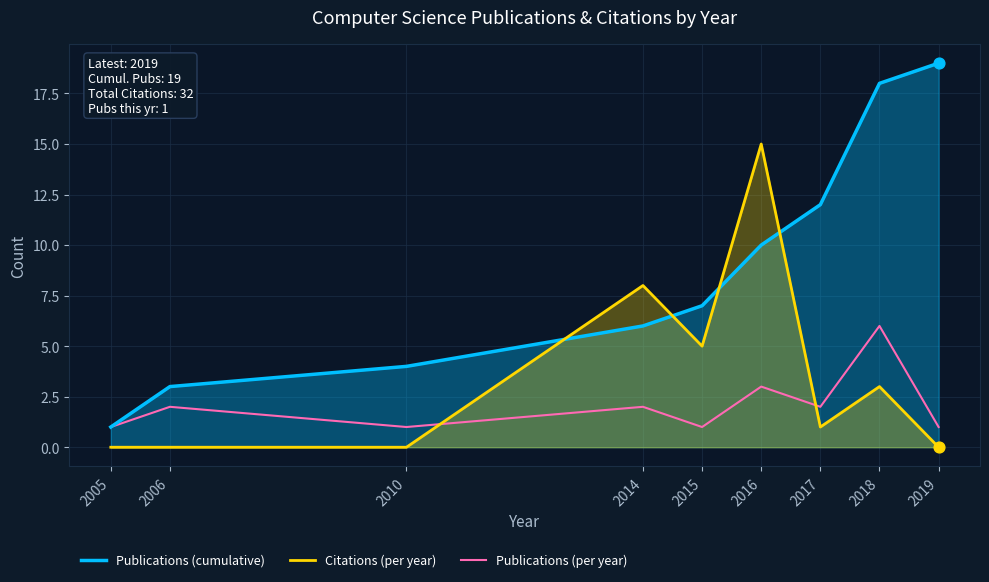

Which series contains the highest Y value?

Publications (cumulative)